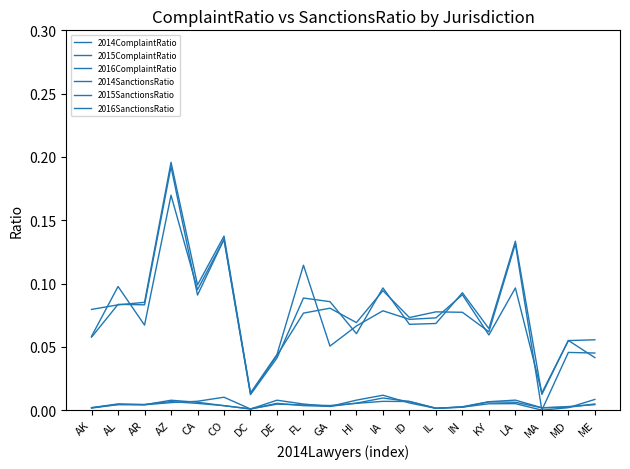

How many lines are shown in the chart?

6